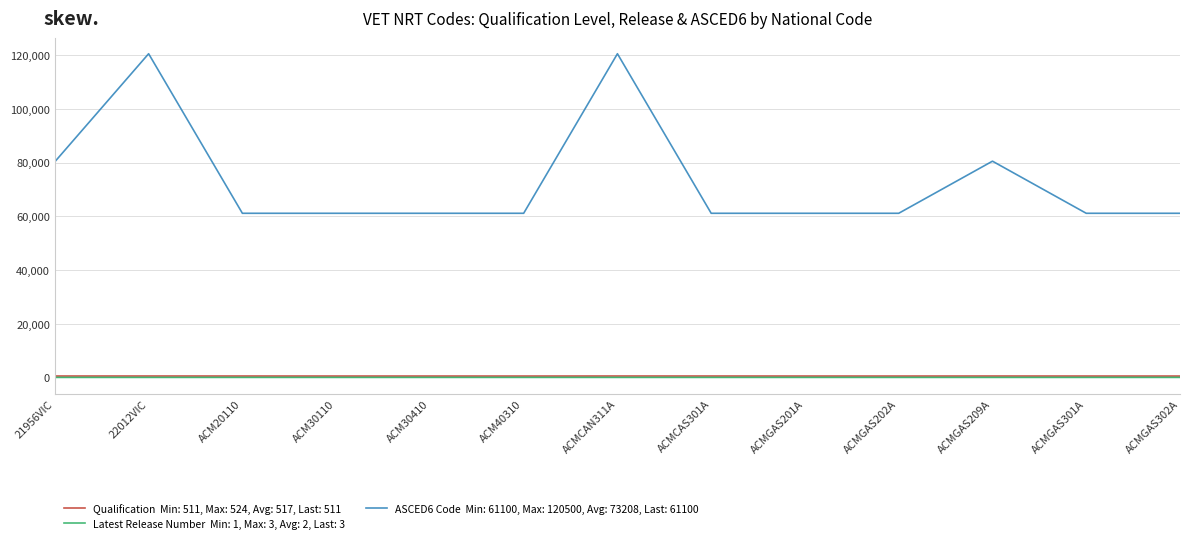

What is the greatest value displayed?

120500